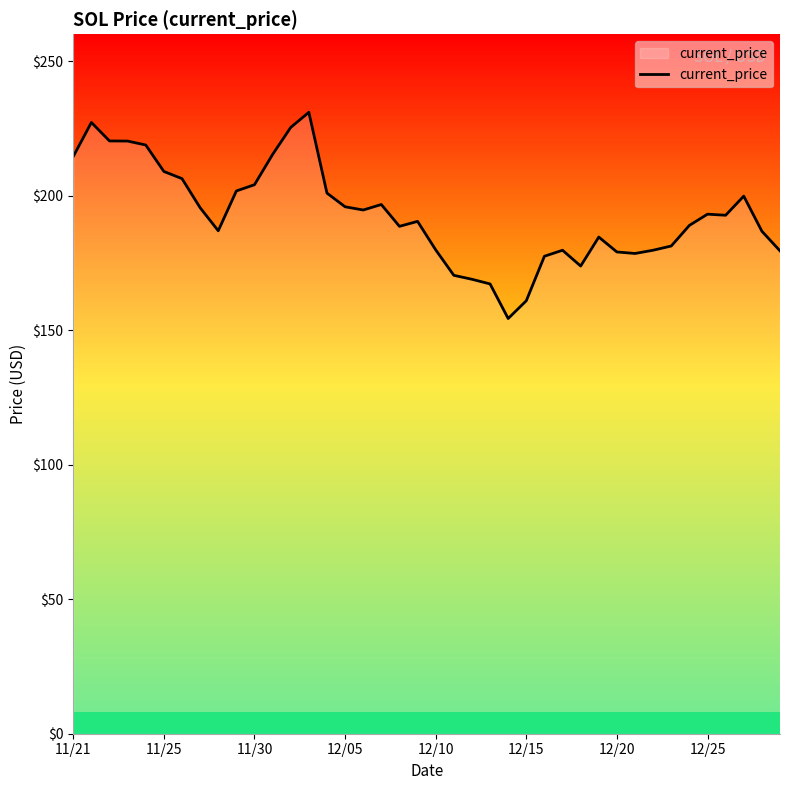

What is the maximum value shown in the chart?

231.0